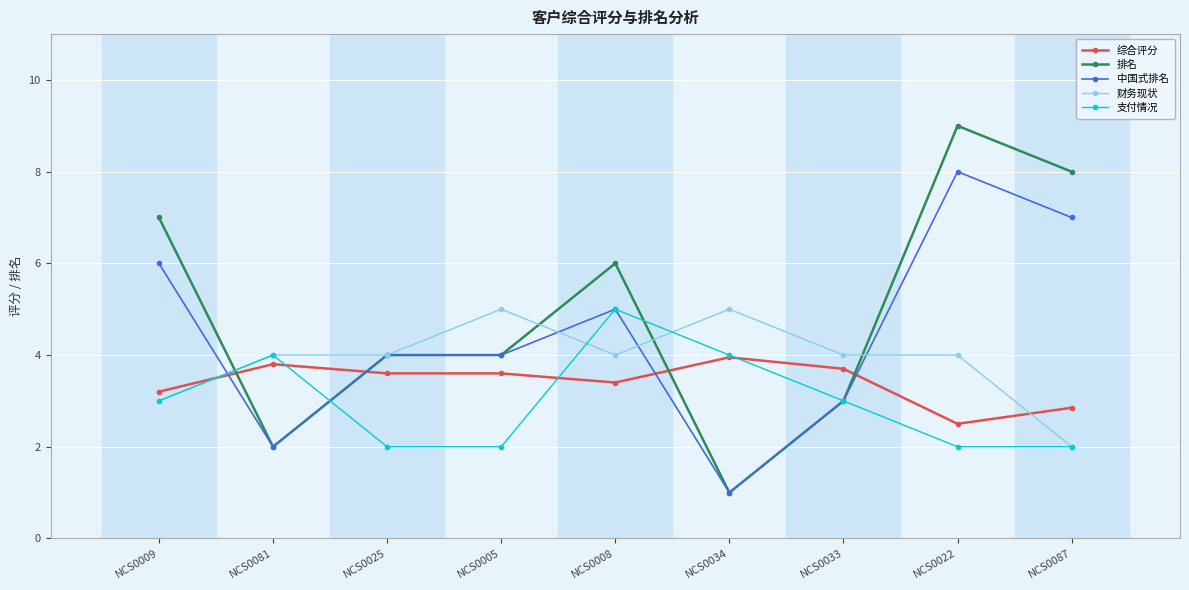

Is the value of 综合评分 at NCS0081 greater than the value of 财务现状 at NCS0005?

No